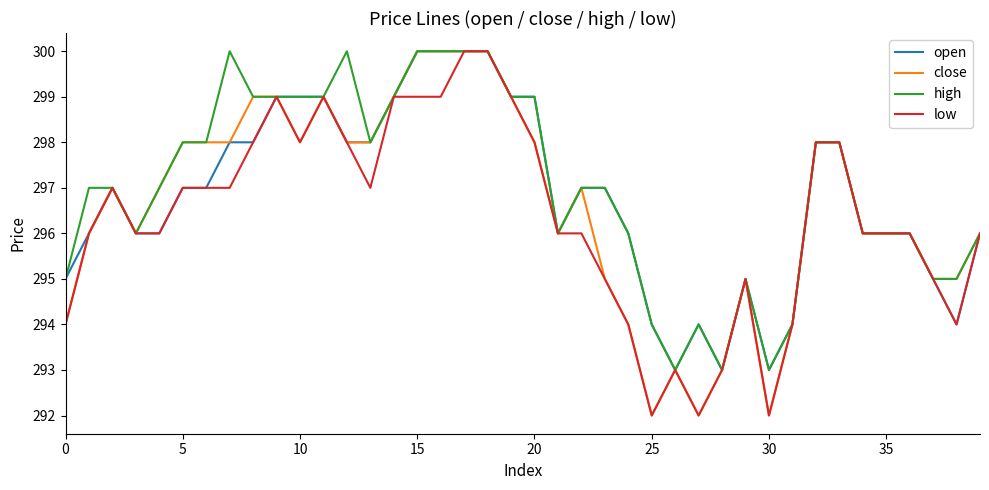

What is the minimum value shown in the chart?

292